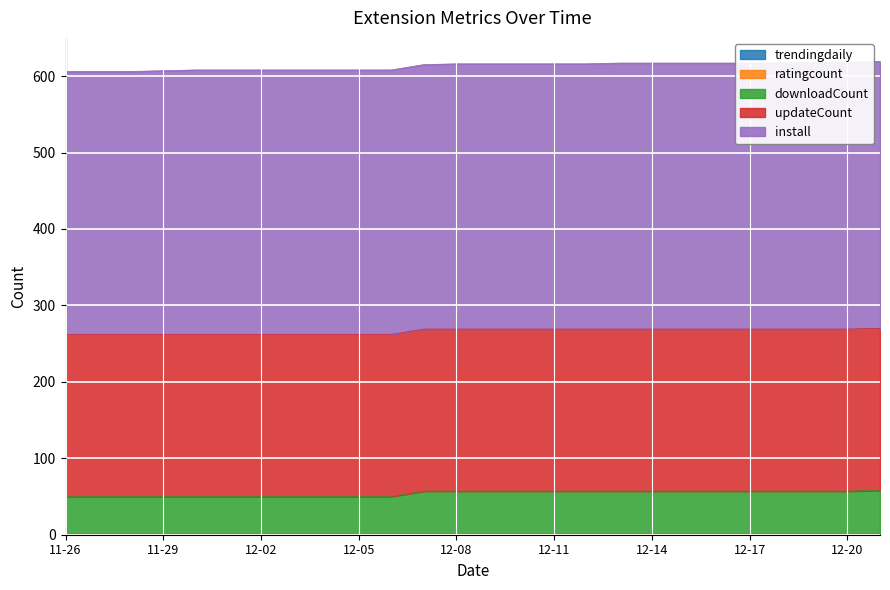

Which series changed the most between 2024-12-02 and 2024-12-09?

downloadCount